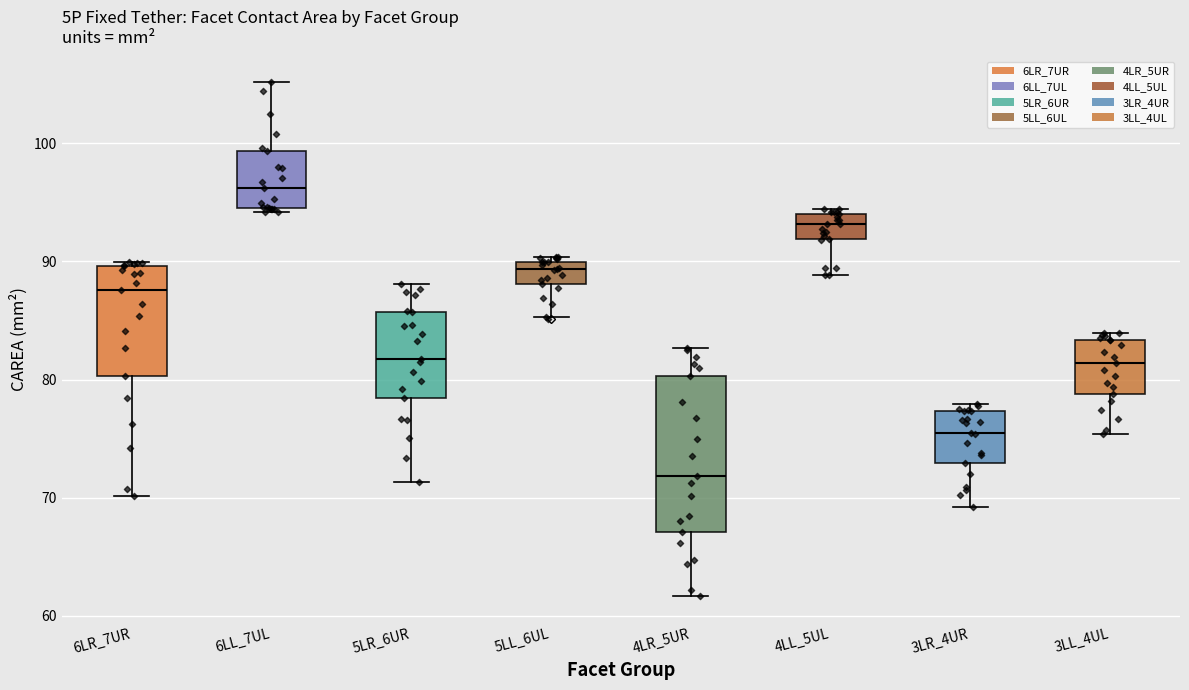

Reading left to right, transcribe this box plot: for each box, give where its median line is, the range the box spans, and where its two whiskers end, as read against the y-axis. The values are not printed on the chart, so give them approximately, as read against the axis.

6LR_7UR: median 88, box 80 to 90, whiskers 70 to 90 (just above the box's upper edge)
6LL_7UL: median 96, box 95 to 99, whiskers 94 to 105
5LR_6UR: median 82, box 78 to 86, whiskers 71 to 88
5LL_6UL: median 89, box 88 to 90, whiskers 85 to 90 (just above the box's upper edge)
4LR_5UR: median 72, box 67 to 80, whiskers 62 to 83
4LL_5UL: median 93, box 92 to 94, whiskers 89 to 94 (just above the box's upper edge)
3LR_4UR: median 76, box 73 to 77, whiskers 69 to 78
3LL_4UL: median 81, box 79 to 83, whiskers 75 to 84